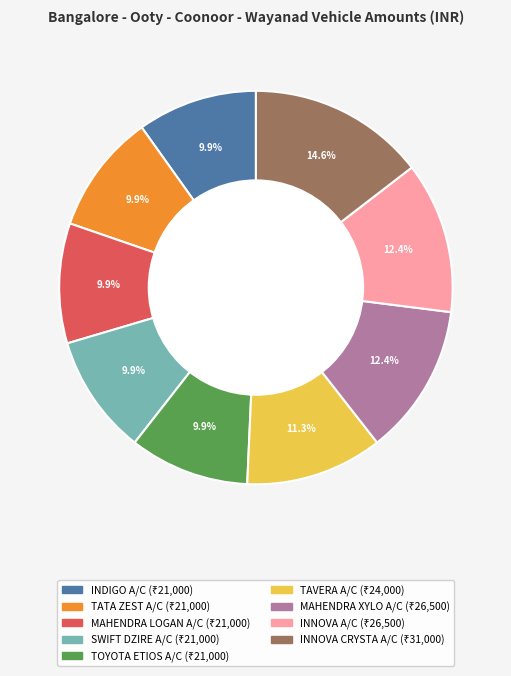

How much of the chart is everything except MAHENDRA XYLO A/C?

87.6%